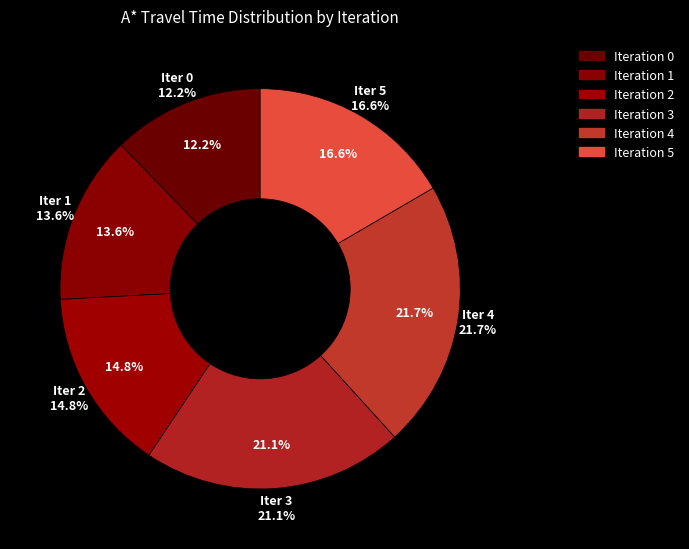

True or false: 5 accounts for 17% of the total.

True